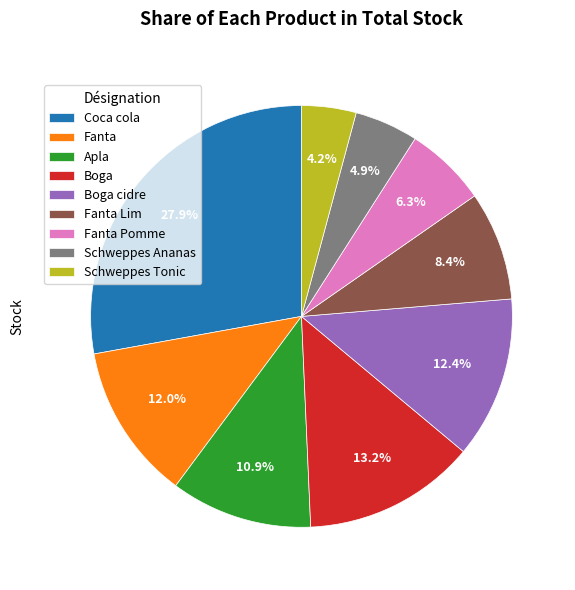

Does Schweppes Tonic account for over 50% of the chart?

No